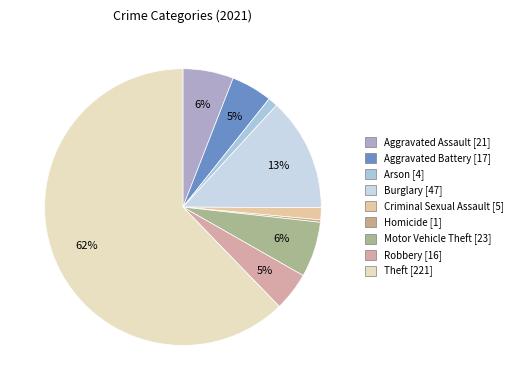

Is there a majority slice in this chart?

Yes